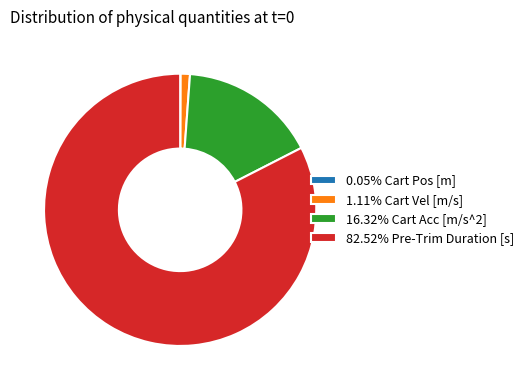

Is the sum of 82.52% Pre-Trim Duration [s] and 16.32% Cart Acc [m/s^2] greater than half?

Yes